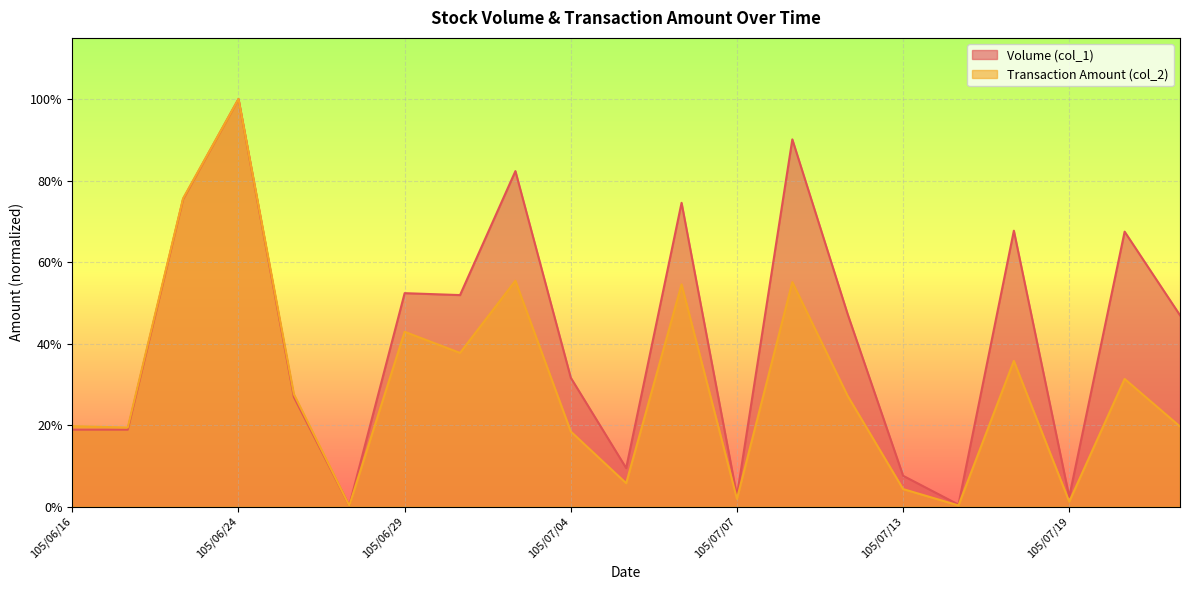

What is the average value of the Volume (col_1) series?

0.4